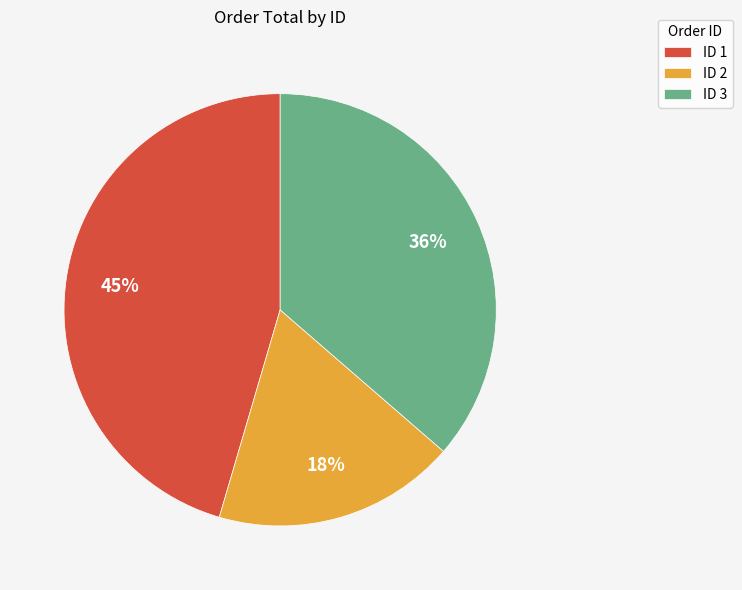

Which category has the smallest portion of the pie?

ID 2